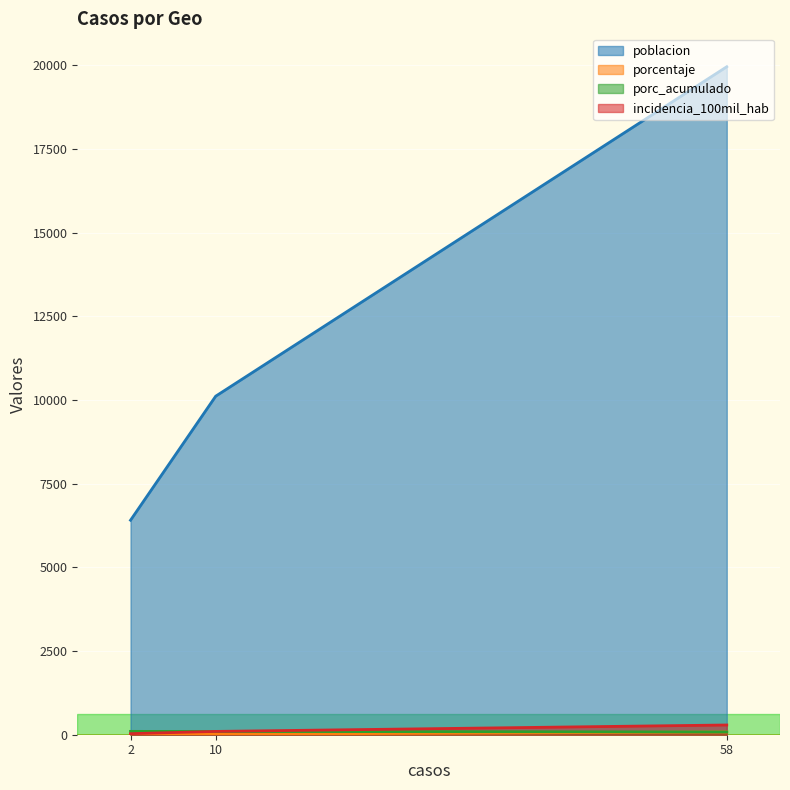

Does the chart display data point markers on the line(s)?

No